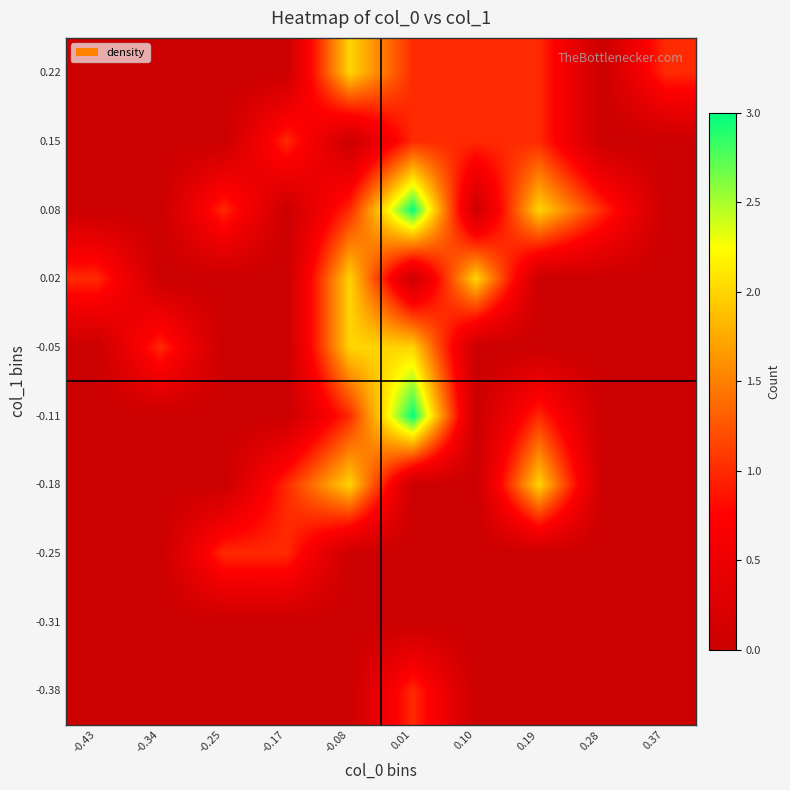

Reading left to right, what are all the values shown in this chart?

-0.38: -0.43=0	-0.34=0	-0.25=0	-0.17=0	-0.08=0	0.01=1	0.10=0	0.19=0	0.28=0	0.37=0
-0.31: -0.43=0	-0.34=0	-0.25=0	-0.17=0	-0.08=0	0.01=0	0.10=0	0.19=0	0.28=0	0.37=0
-0.25: -0.43=0	-0.34=0	-0.25=1	-0.17=1	-0.08=0	0.01=0	0.10=0	0.19=0	0.28=0	0.37=0
-0.18: -0.43=0	-0.34=0	-0.25=0	-0.17=1	-0.08=2	0.01=0	0.10=0	0.19=2	0.28=0	0.37=0
-0.11: -0.43=0	-0.34=0	-0.25=0	-0.17=0	-0.08=1	0.01=3	0.10=0	0.19=1	0.28=0	0.37=0
-0.05: -0.43=0	-0.34=1	-0.25=0	-0.17=0	-0.08=2	0.01=2	0.10=0	0.19=0	0.28=0	0.37=0
0.02: -0.43=1	-0.34=0	-0.25=0	-0.17=0	-0.08=2	0.01=0	0.10=2	0.19=0	0.28=0	0.37=0
0.08: -0.43=0	-0.34=0	-0.25=1	-0.17=0	-0.08=1	0.01=3	0.10=0	0.19=2	0.28=1	0.37=0
0.15: -0.43=0	-0.34=0	-0.25=0	-0.17=1	-0.08=0	0.01=1	0.10=1	0.19=1	0.28=0	0.37=0
0.22: -0.43=0	-0.34=0	-0.25=0	-0.17=0	-0.08=2	0.01=1	0.10=1	0.19=1	0.28=0	0.37=1